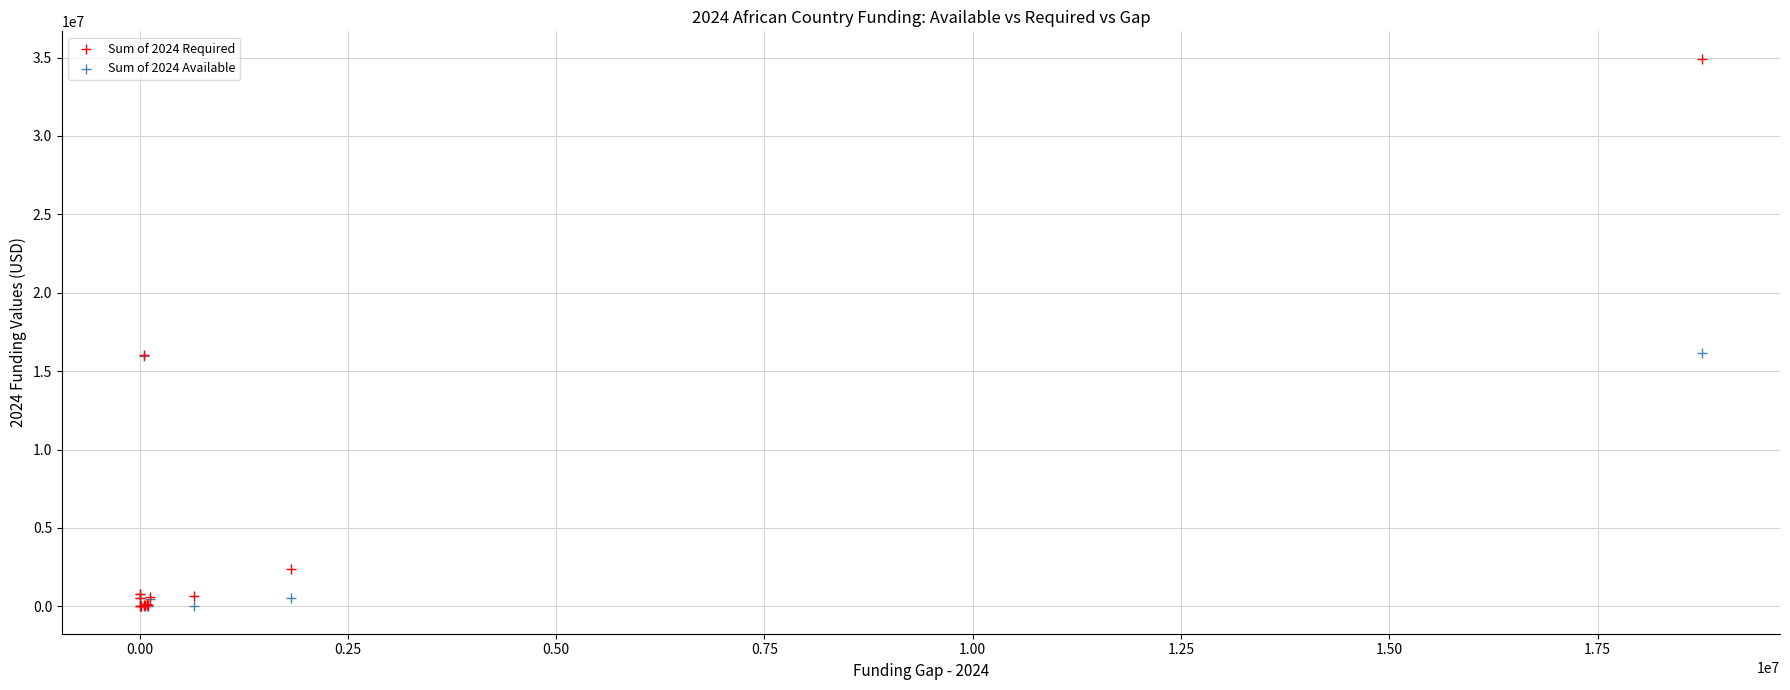

Which series has the widest spread of Y values?

Sum of 2024 Required